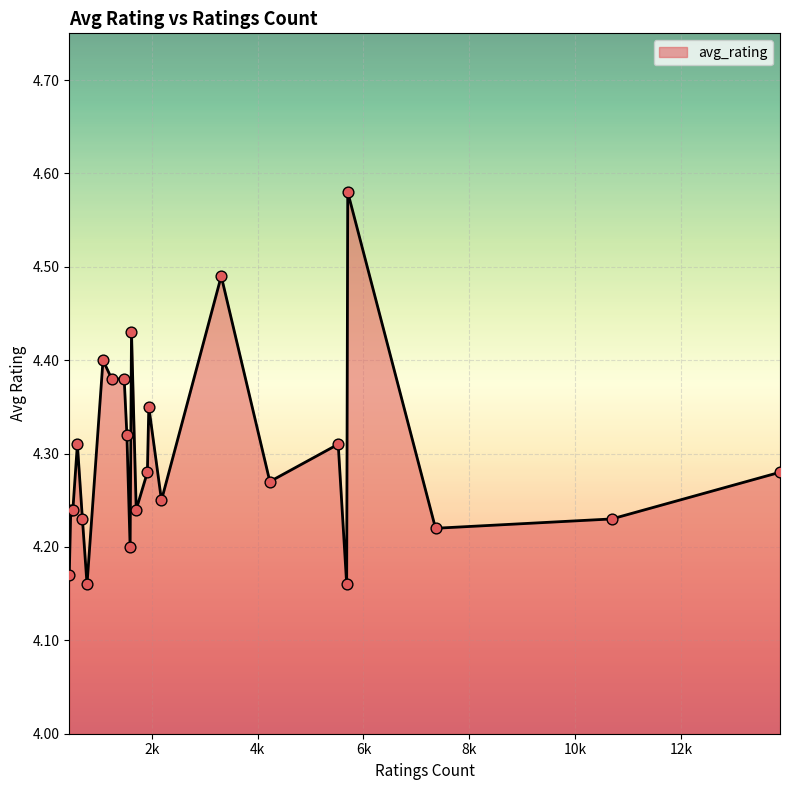

Is this an area chart (filled region under the line)?

Yes